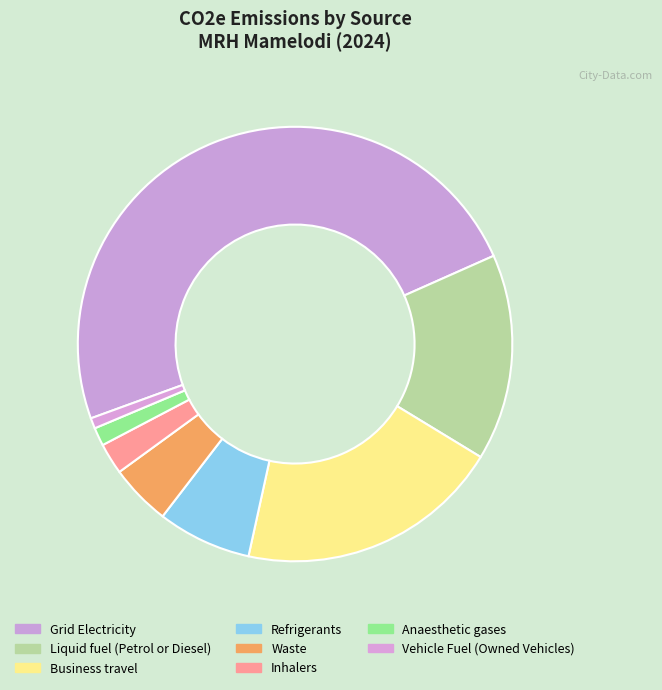

Rank the categories by value from lowest to highest.

Vehicle Fuel (Owned Vehicles), Anaesthetic gases, Inhalers, Waste, Refrigerants, Liquid fuel (Petrol or Diesel), Business travel, Grid Electricity